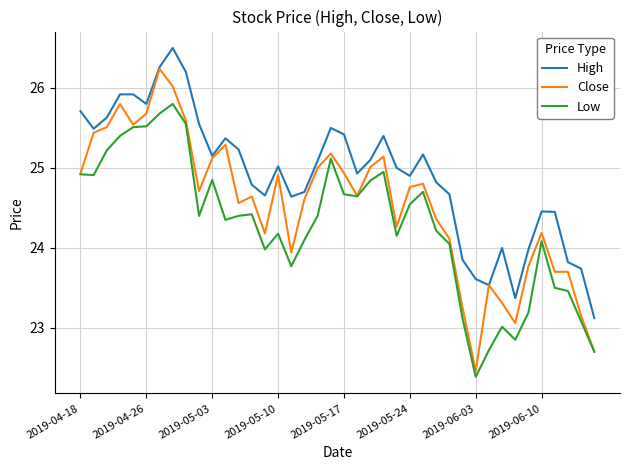

Which series has the largest total across all categories?

High